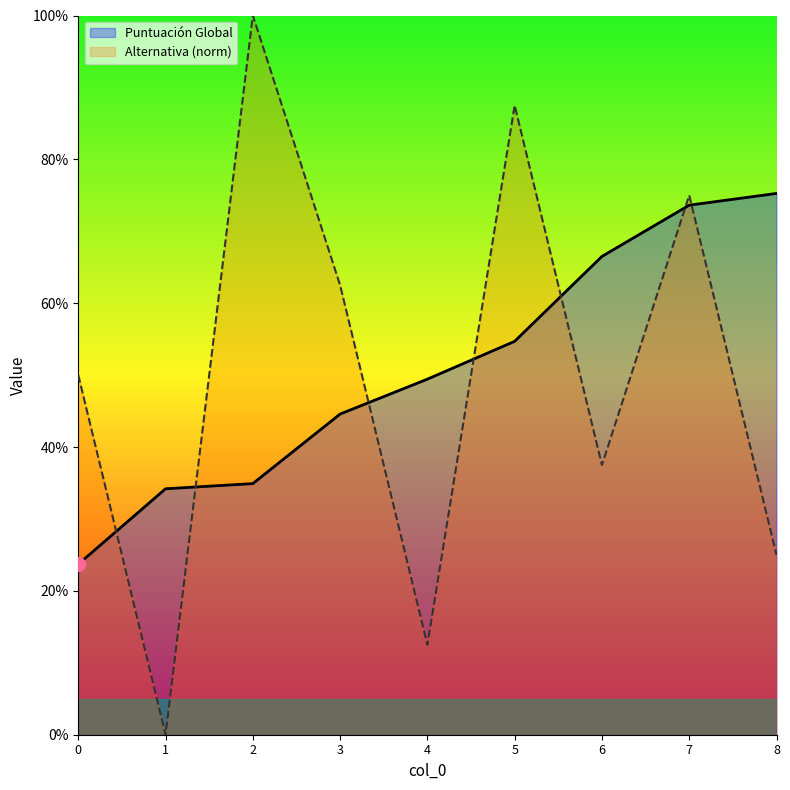

List the labels in order of Alternativa value, largest first.

2, 5, 7, 3, 0, 6, 8, 4, 1